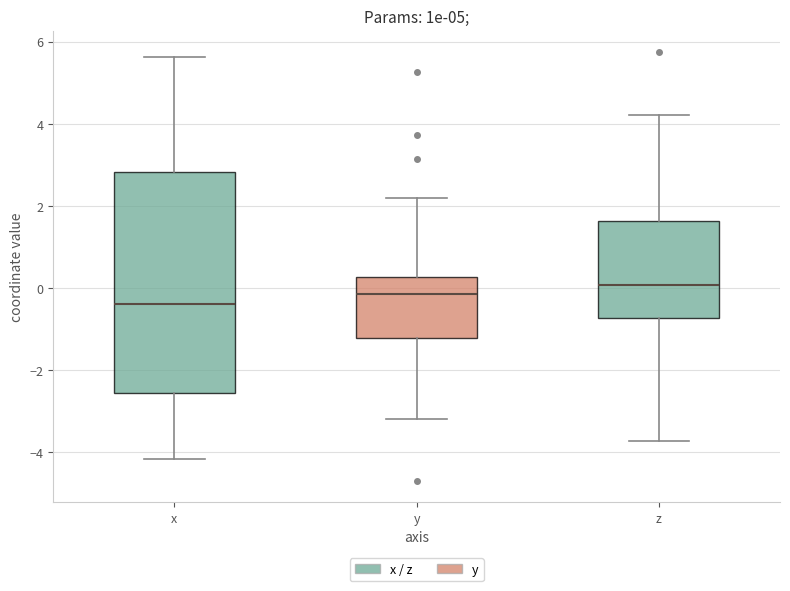

Which box has the highest median line?

z